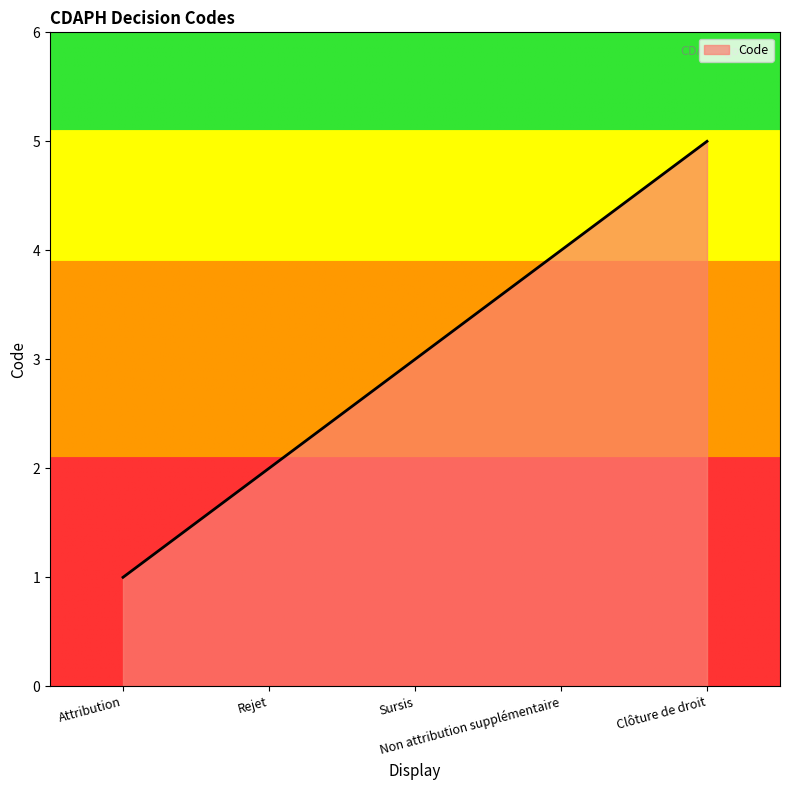

What is the maximum value shown in the chart?

5